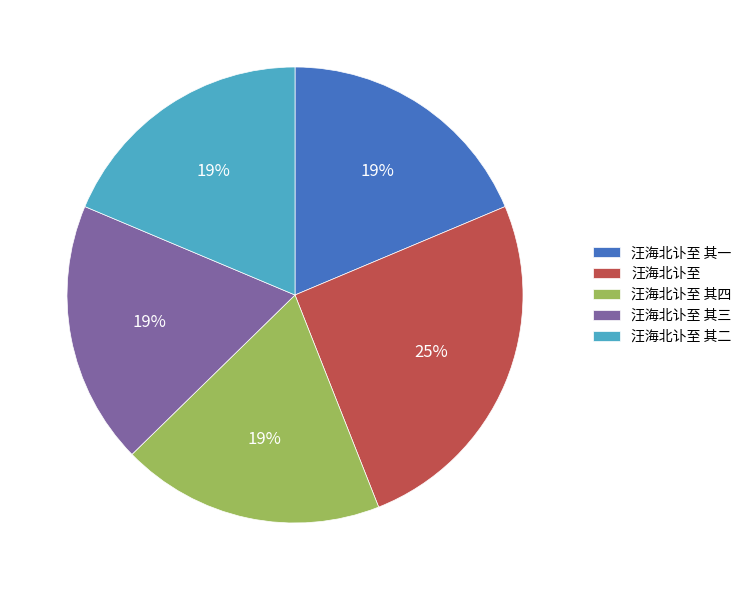

What is the ratio of the value at 汪海北讣至 其四 to the value at 汪海北讣至 其三?

1.0